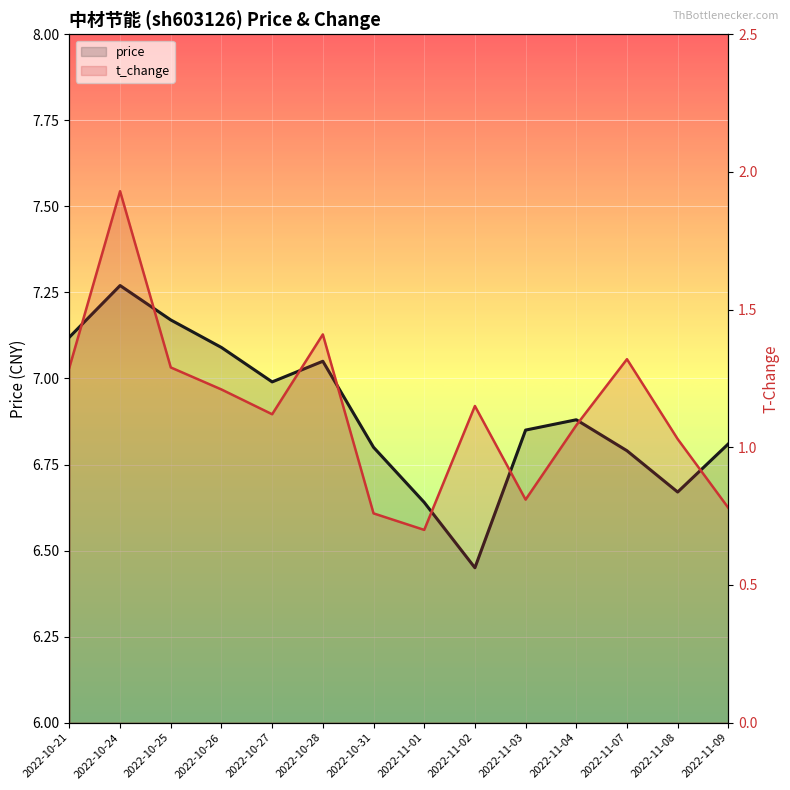

The value of price at 2022-11-04 is 6.9. True or false?

True